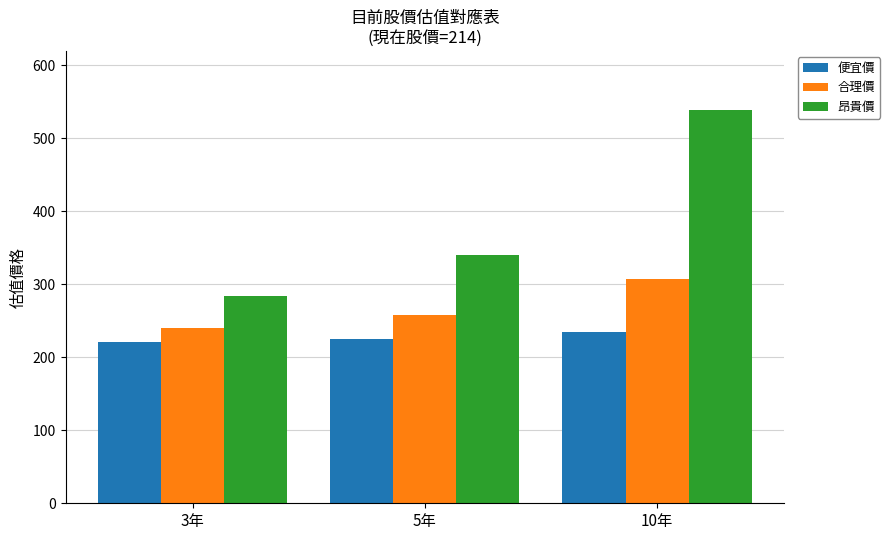

Rank the series at 3年 from lowest to highest value.

便宜價, 合理價, 昂貴價